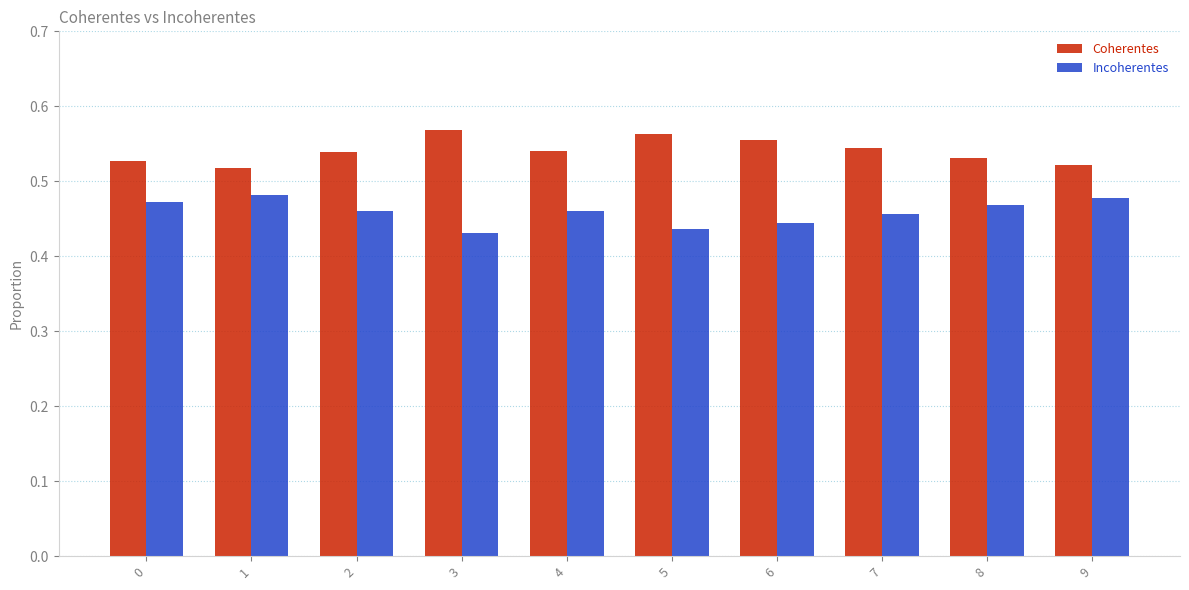

How many Incoherentes values are between 0 and 1?

10